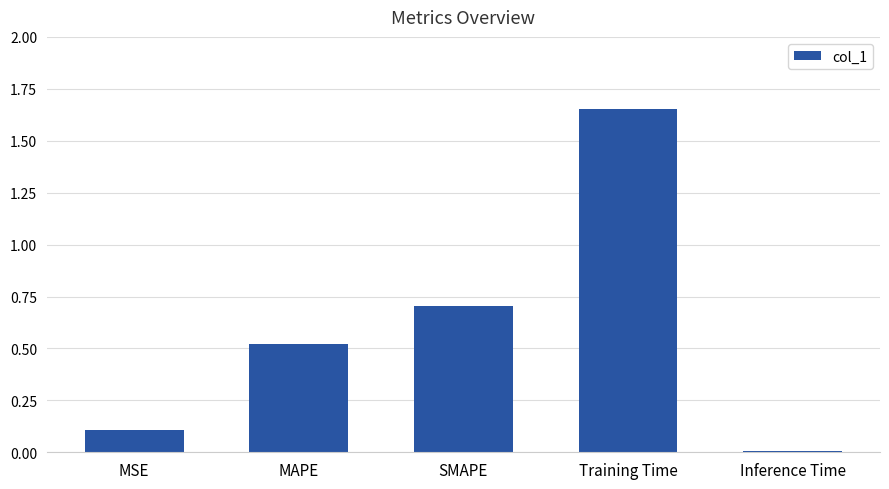

What is the average value?

0.6